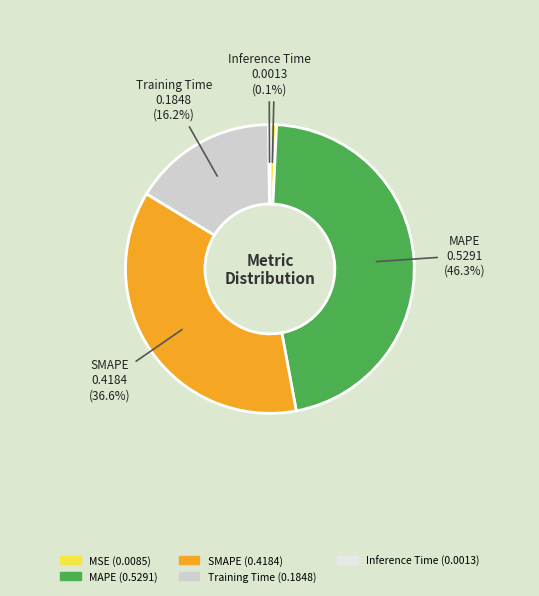

To the nearest percent, what is the difference between the largest and smallest slice percentages?

46%